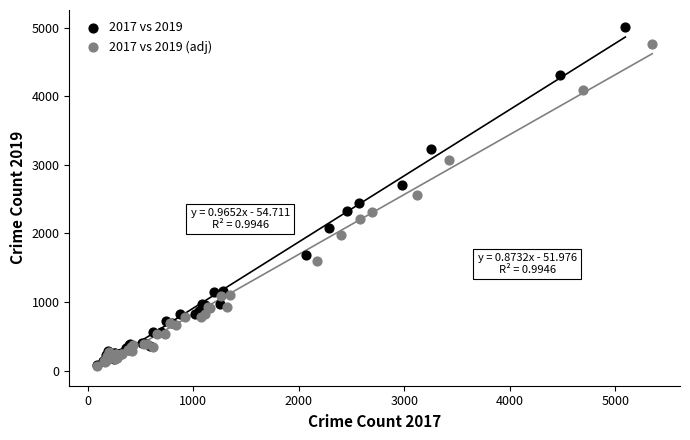

Which series has the widest spread of Y values?

2017 vs 2019